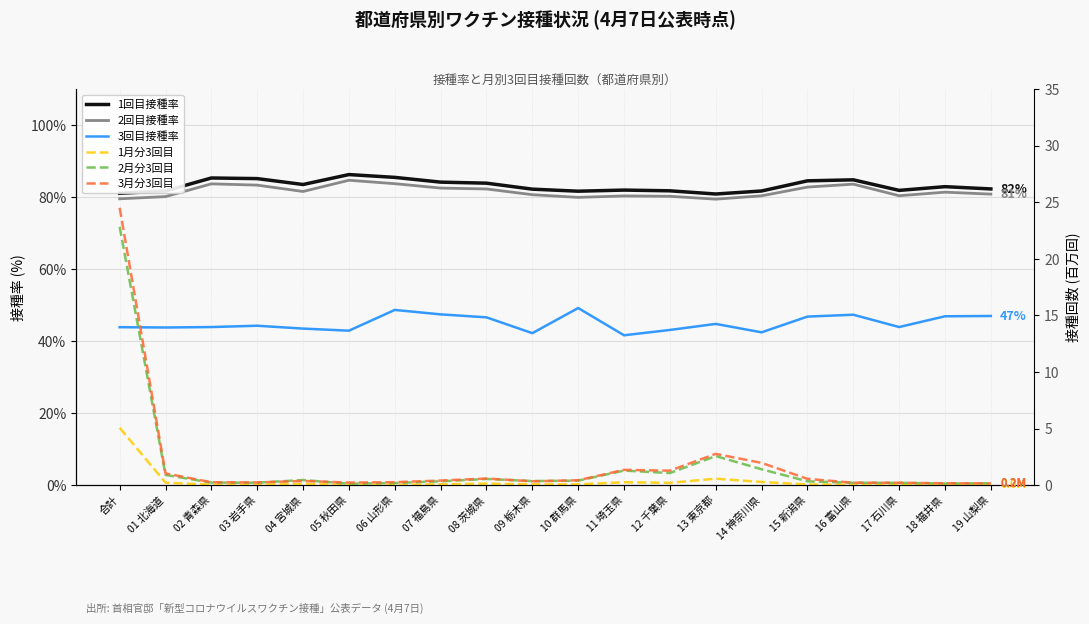

What is the difference between the maximum and minimum values in the 2回目接種率 series?

5.2